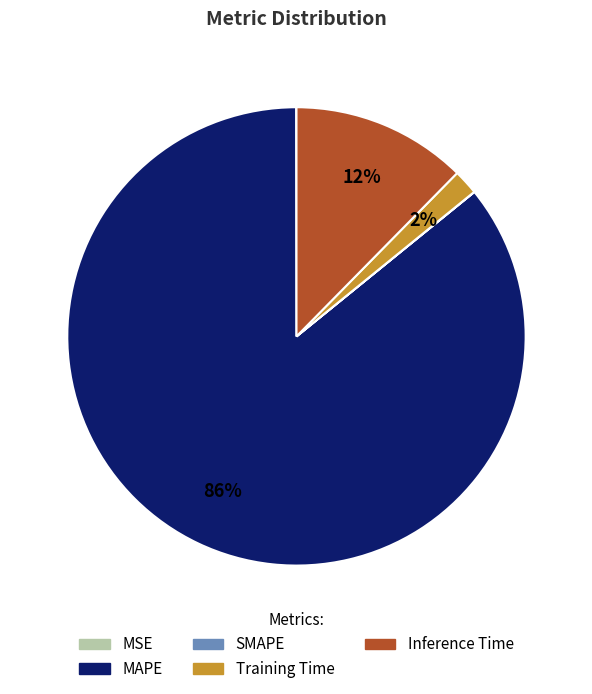

To the nearest percent, what is the difference between the largest and smallest slice percentages?

86%